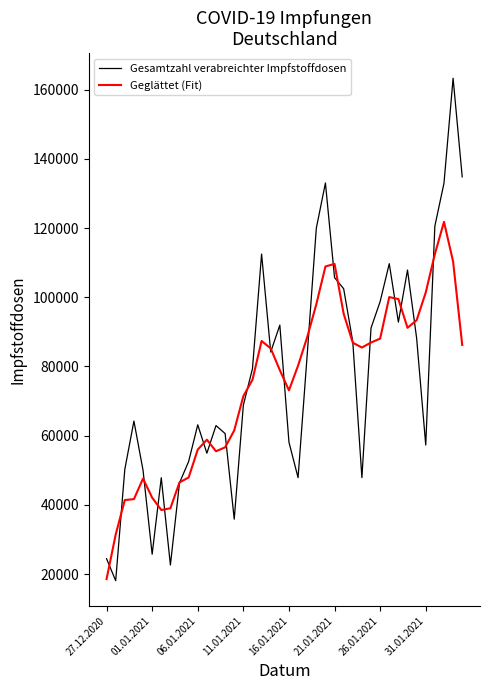

List the series in order of their peak value, highest first.

Gesamtzahl verabreichter Impfstoffdosen, Geglättet (Fit)